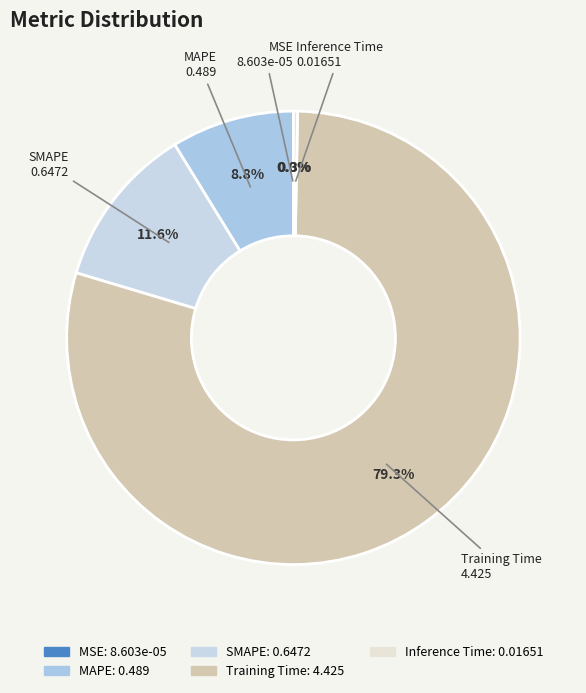

Do Inference Time and Training Time together represent more than half of the pie?

Yes